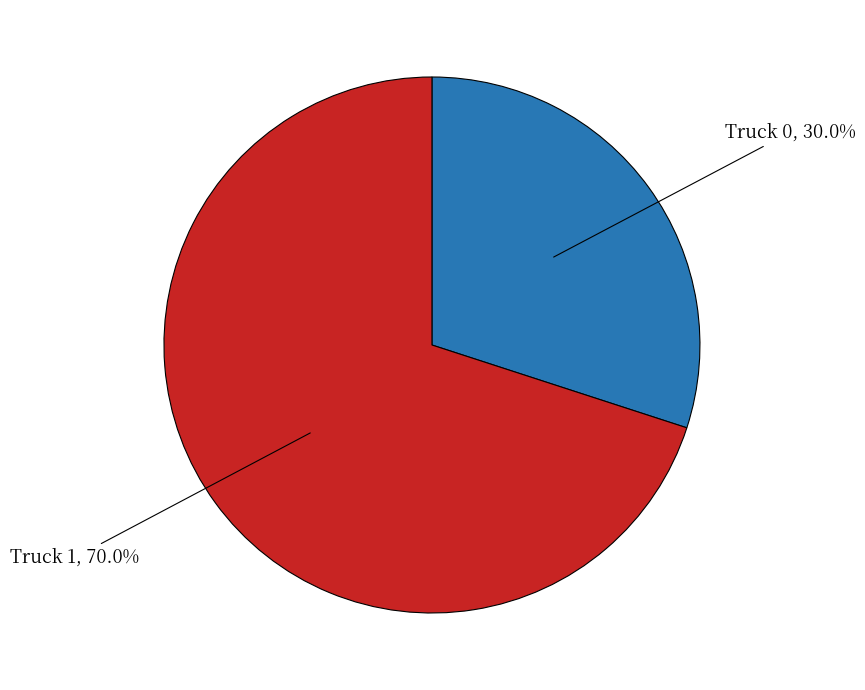

Count the number of slices in the pie.

2